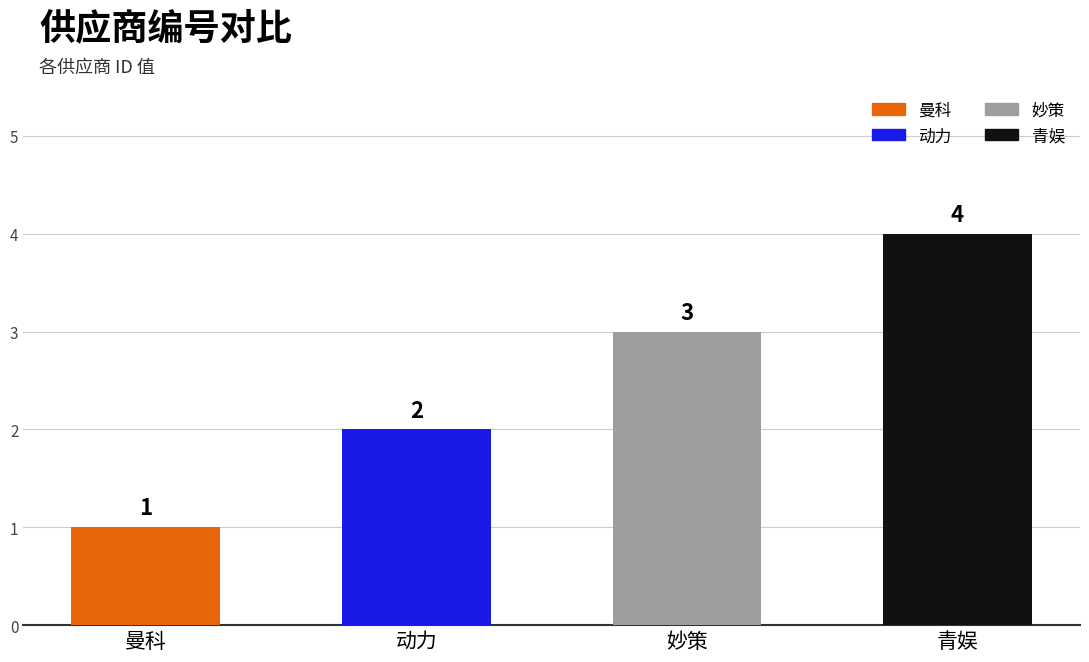

Which label corresponds to the largest value in the chart?

青娱